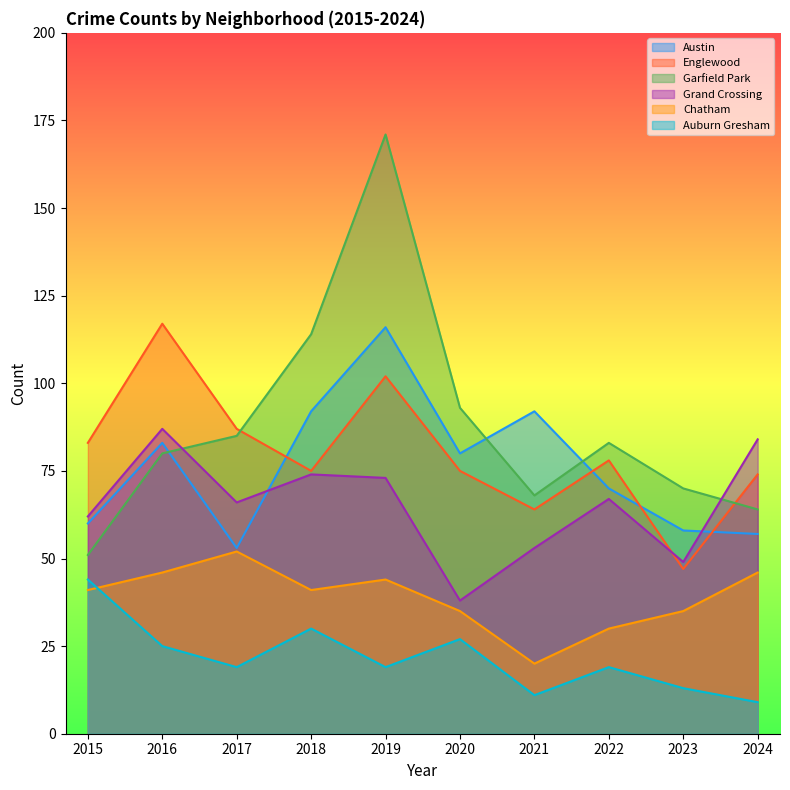

Which label corresponds to the smallest value in the chart?

2024